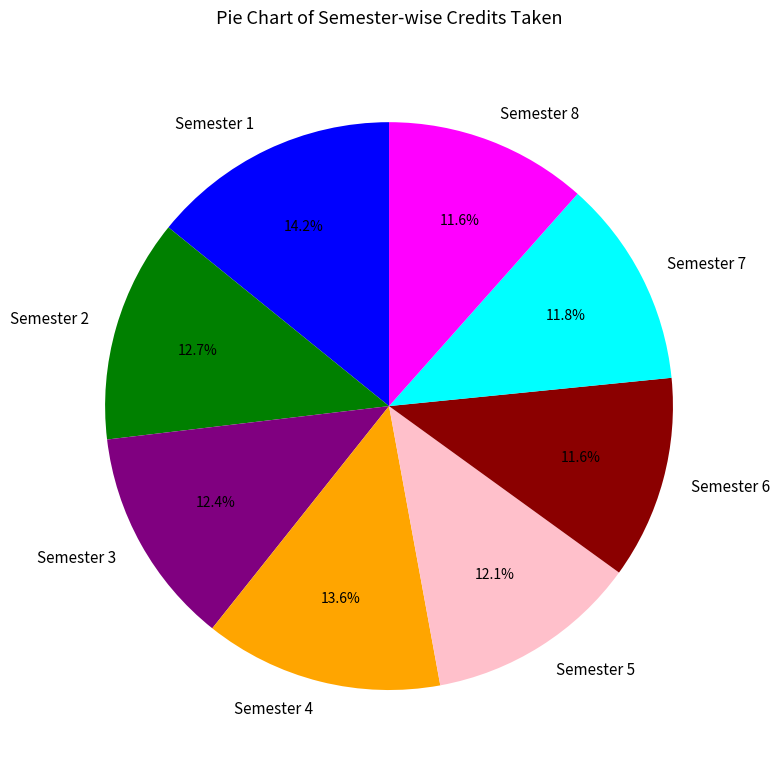

Between Semester 3 and Semester 7, which is larger?

Semester 3